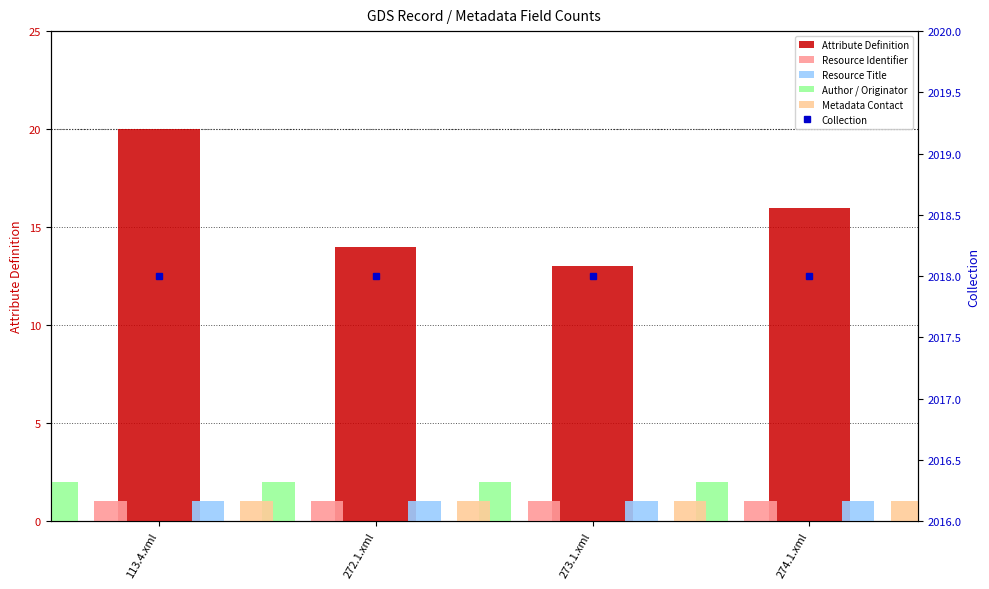

What is the label of the 3rd bar from the right?

272.1.xml